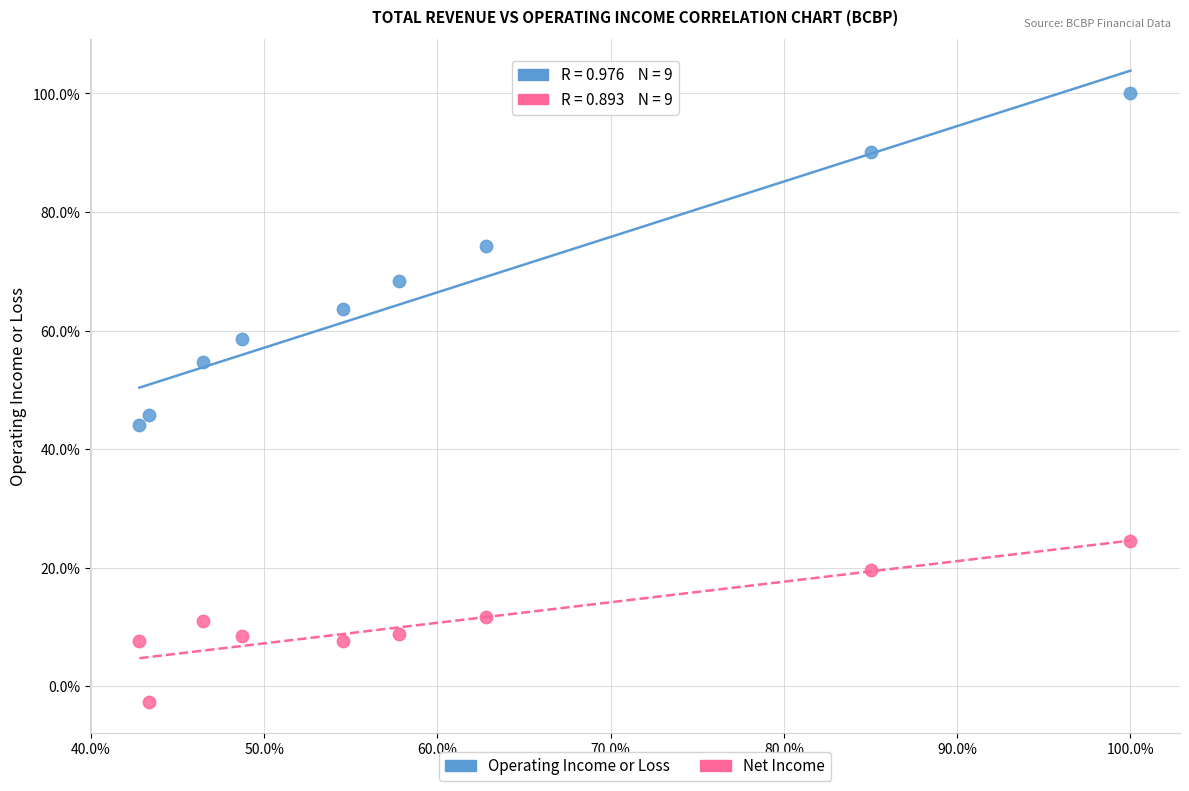

Which series reaches the maximum Y coordinate?

Operating Income or Loss